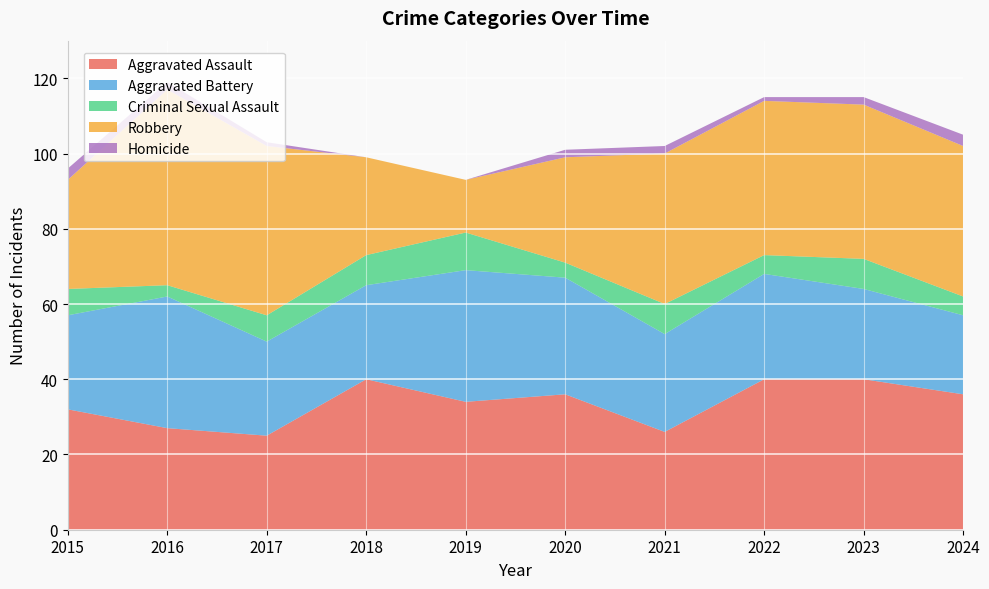

Reading left to right, list all the values displayed in this chart.

Aggravated Assault: 2015=32	2016=27	2017=25	2018=40	2019=34	2020=36	2021=26	2022=40	2023=40	2024=36
Aggravated Battery: 2015=25	2016=35	2017=25	2018=25	2019=35	2020=31	2021=26	2022=28	2023=24	2024=21
Criminal Sexual Assault: 2015=7	2016=3	2017=7	2018=8	2019=10	2020=4	2021=8	2022=5	2023=8	2024=5
Robbery: 2015=29	2016=52	2017=45	2018=26	2019=14	2020=28	2021=40	2022=41	2023=41	2024=40
Homicide: 2015=3	2016=2	2017=1	2018=0	2019=0	2020=2	2021=2	2022=1	2023=2	2024=3